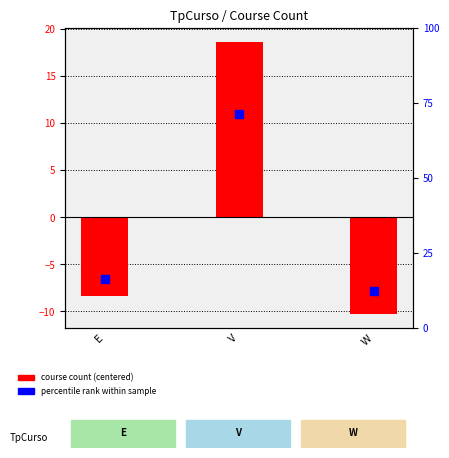

Which series has the largest total across all categories?

percentile rank